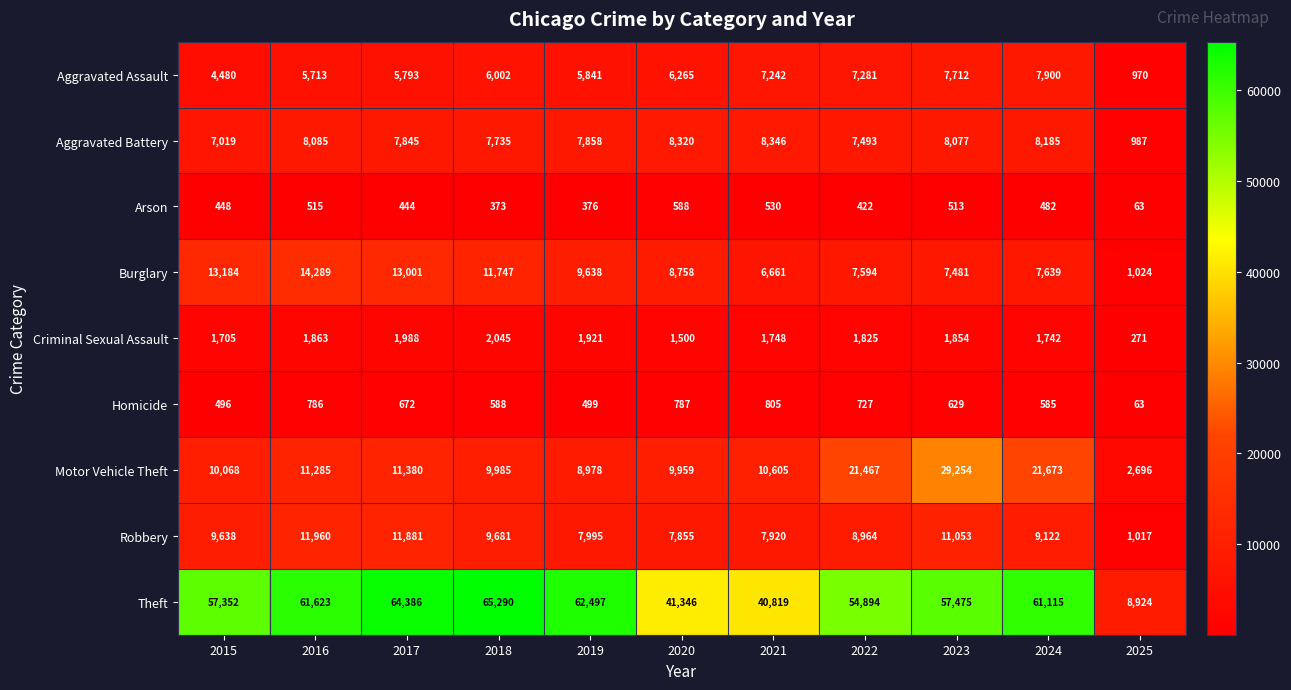

True or false: Theft has a value of 14234 at 2016.

False